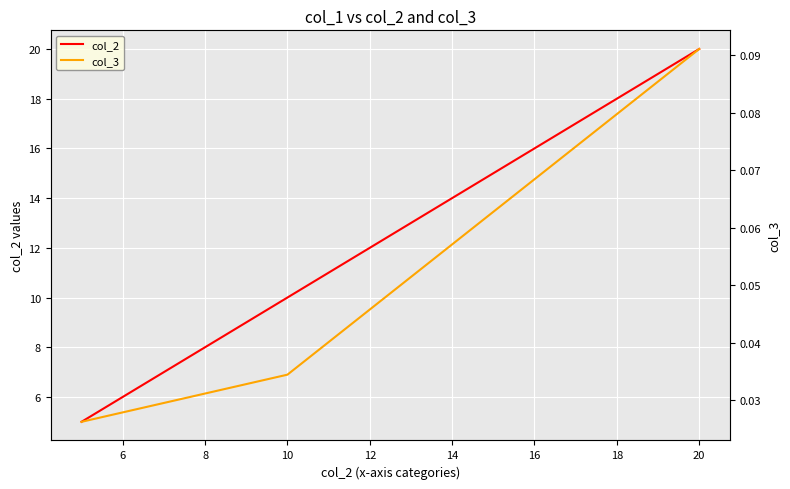

How many values in the col_2 series are below 10?

1